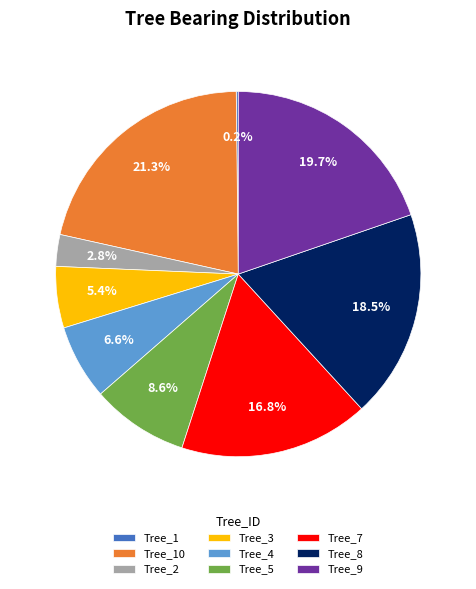

Is there any slice that represents more than half of the pie?

No